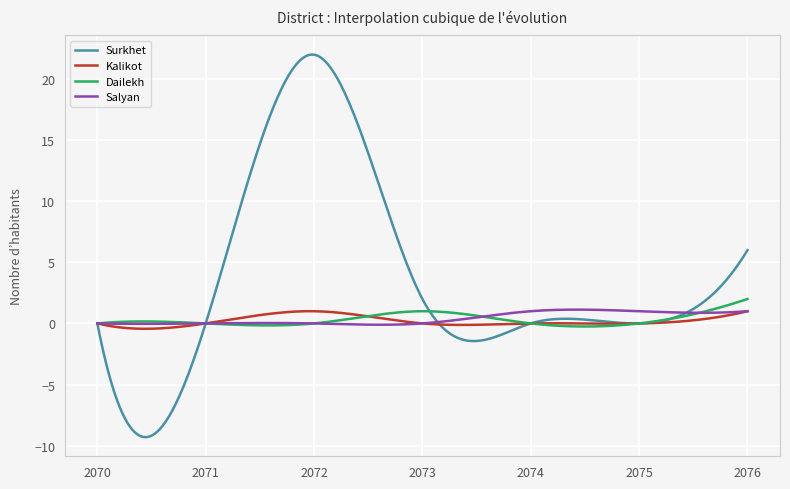

Which series ends up on top after the final intersection of Kalikot and Dailekh?

Dailekh